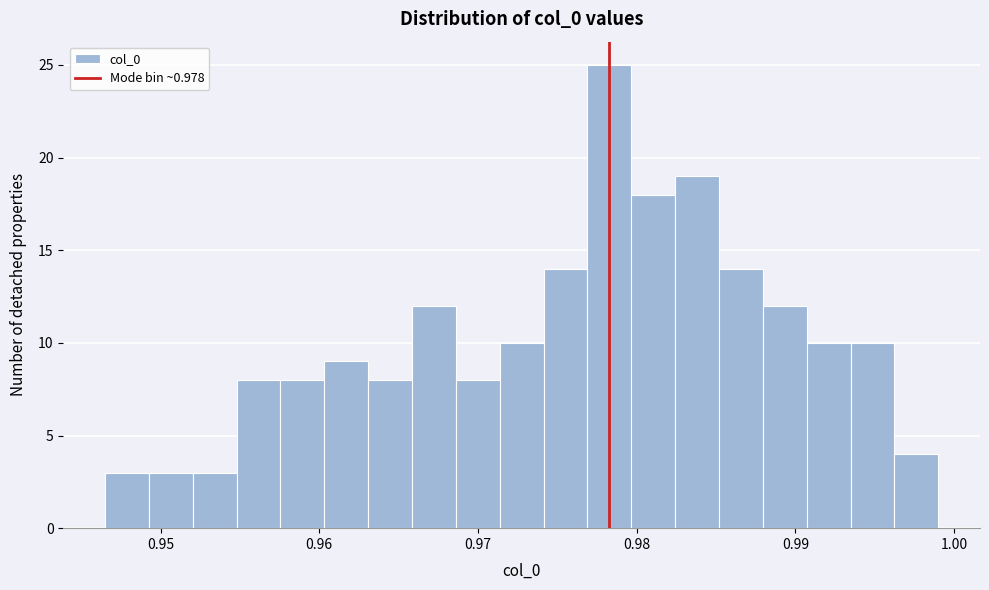

Read against the x-axis, roughly where is the centre of the tallest bar?

0.978